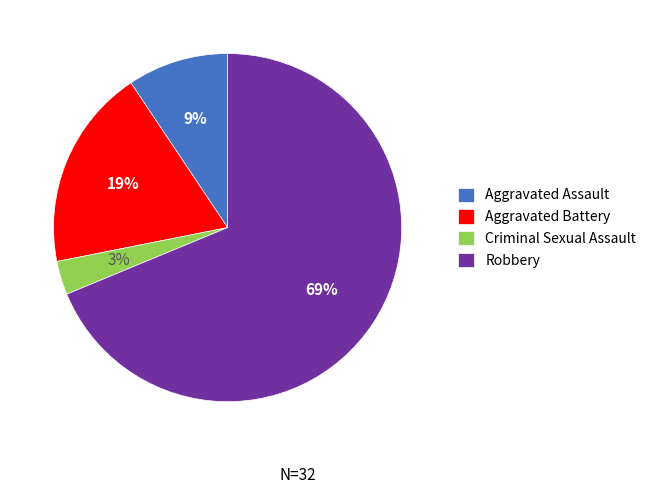

What is the largest slice in the pie chart?

Robbery